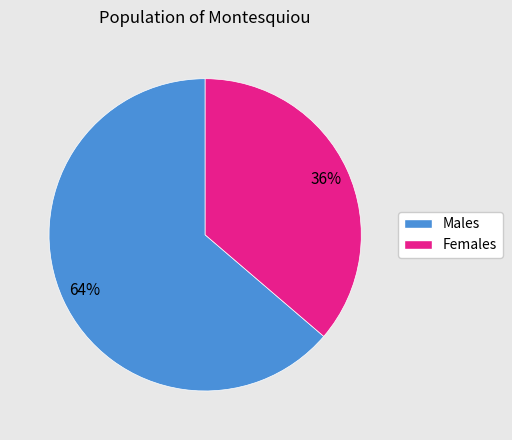

To the nearest percent, what is the average slice percentage?

50%